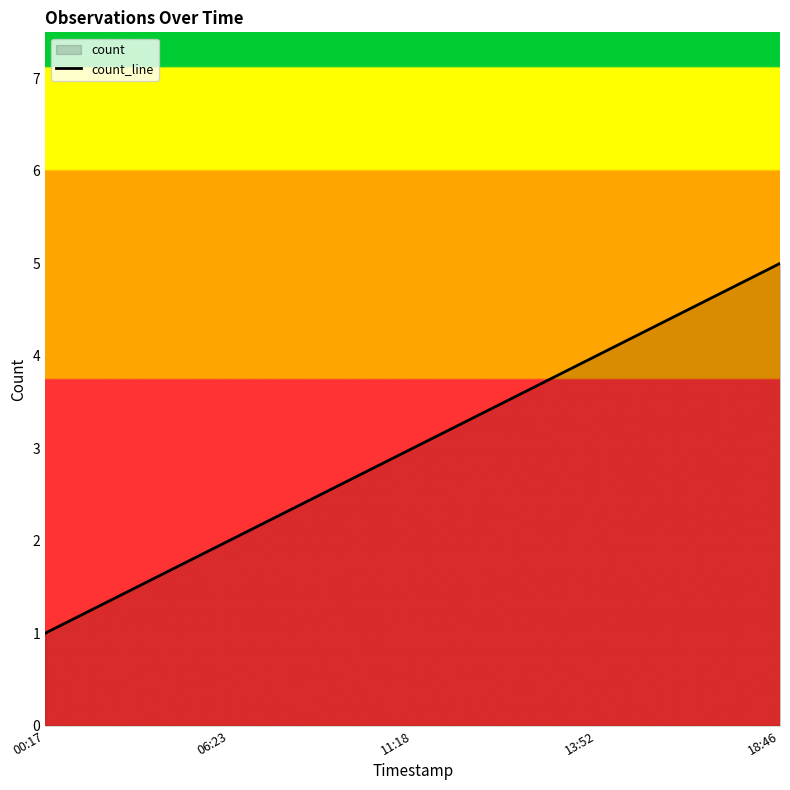

What is the approximate value at 06:23?

2